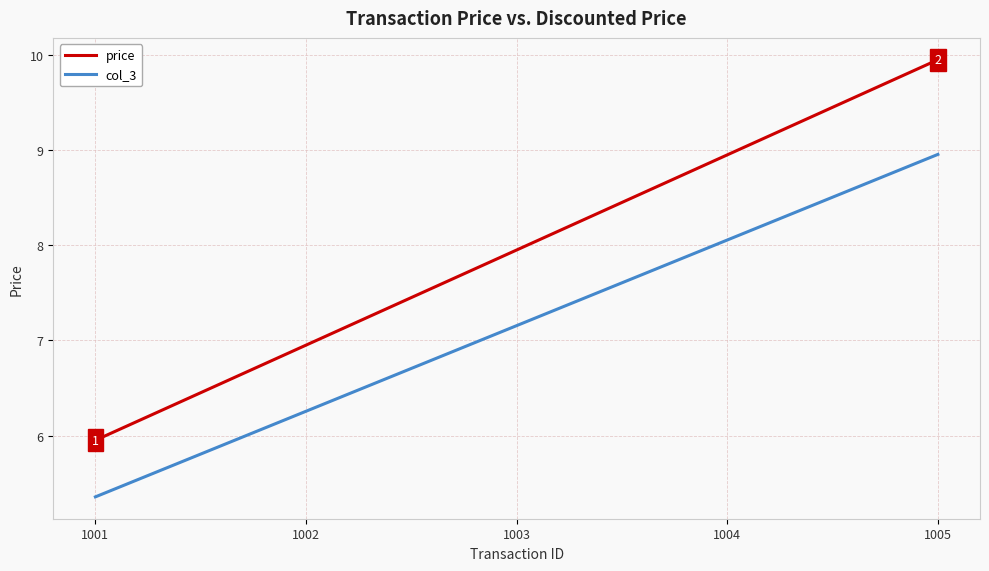

At which label is price closest to 7?

1002